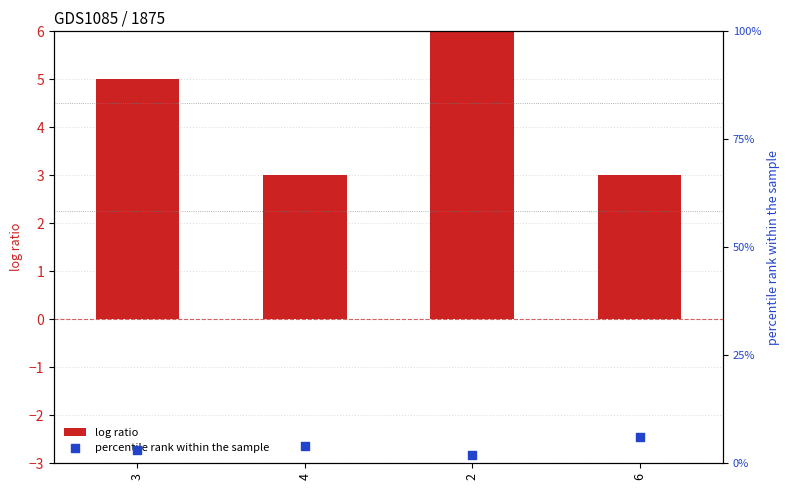

Is the value of log ratio at 2 greater than the value of percentile rank within the sample at 3?

Yes